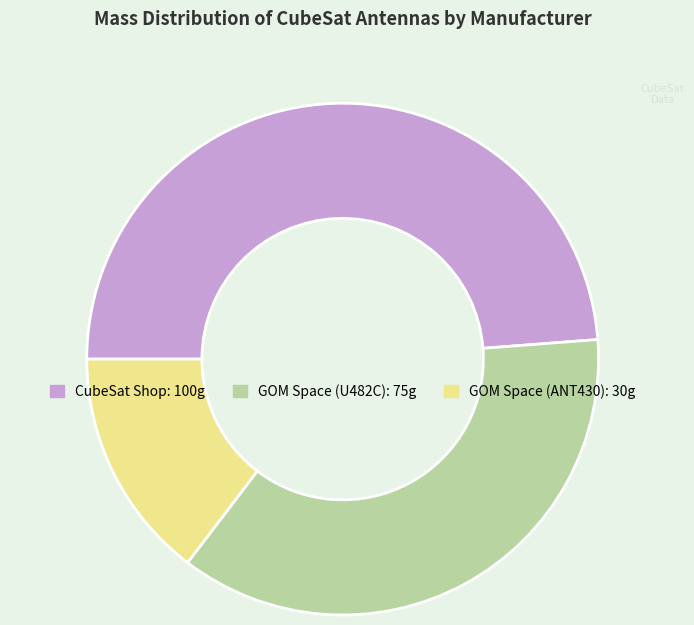

Which slice is the largest?

CubeSat Shop